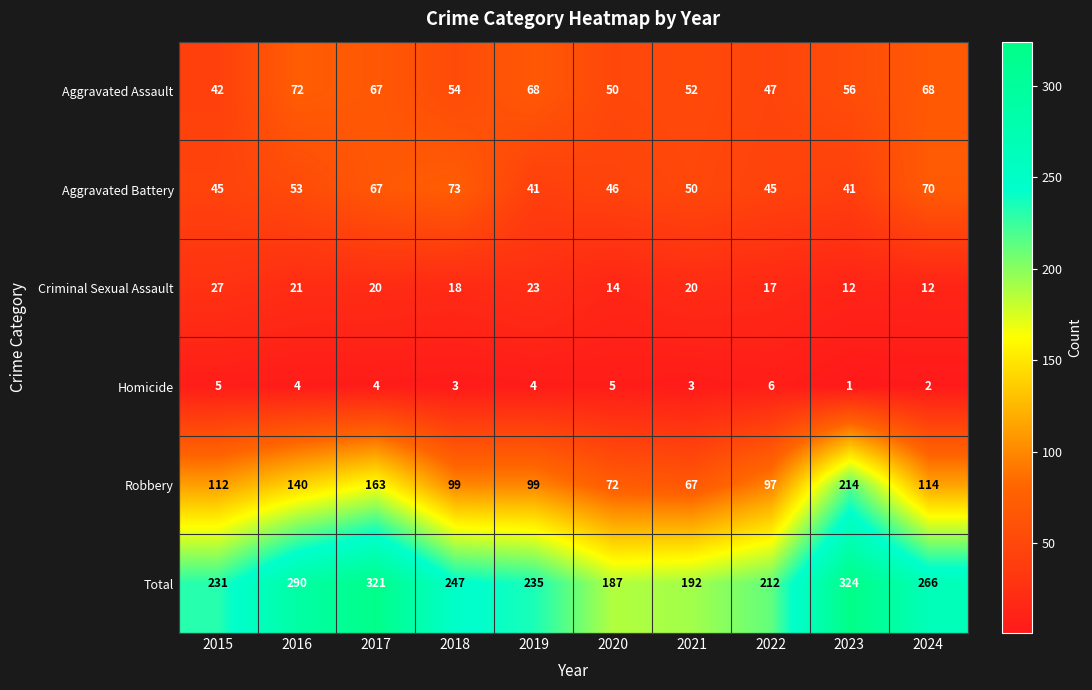

Count the number of data series in this chart.

6